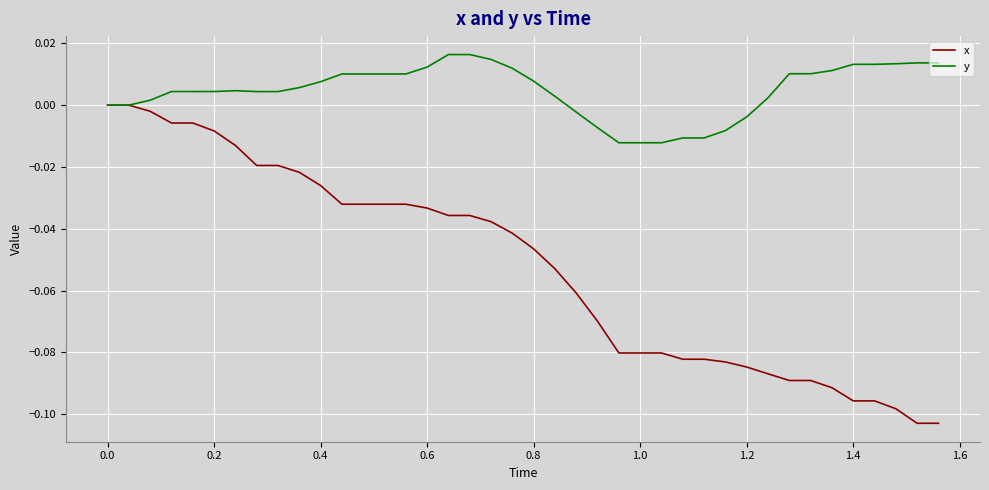

Count the number of data series in this chart.

2